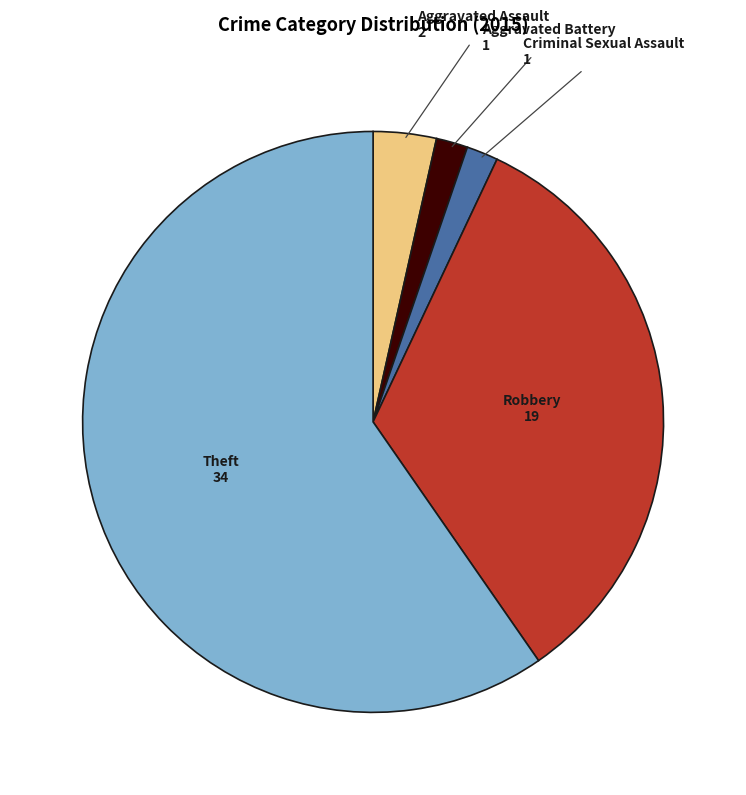

Is it true that Aggravated Battery is 2% of the pie?

True